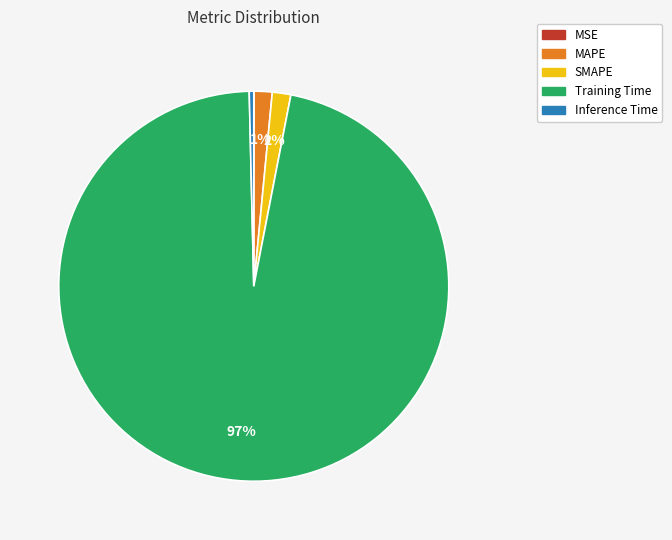

True or false: Training Time accounts for 90% of the total.

False